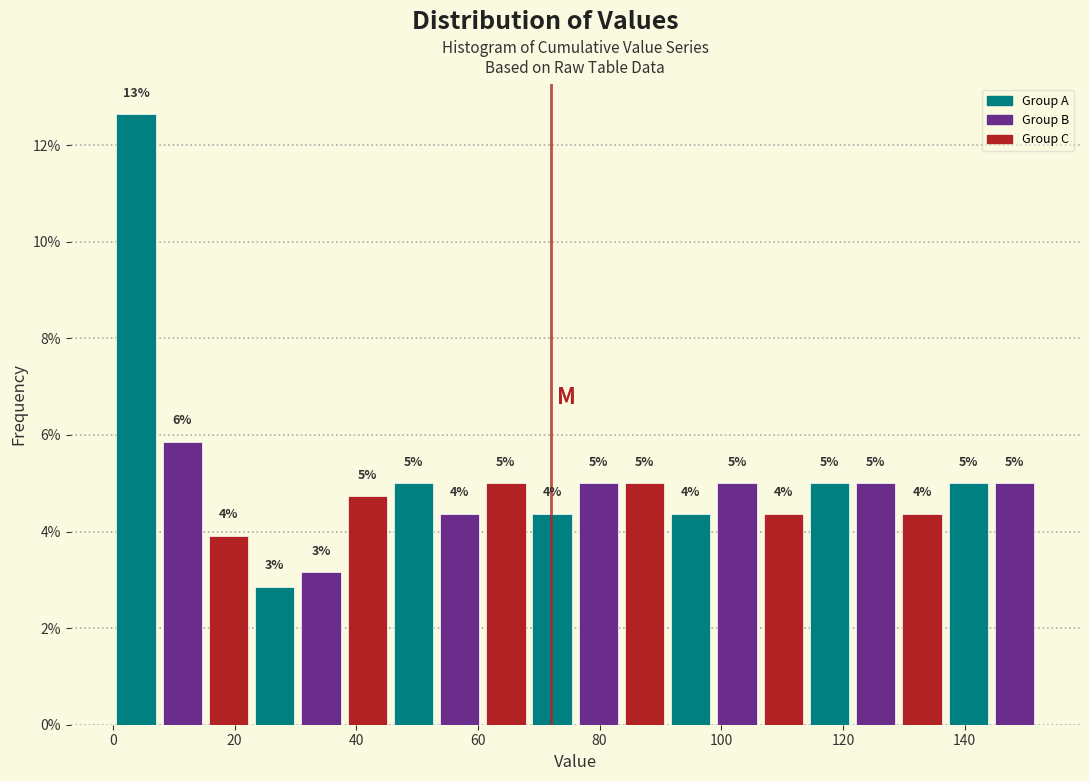

Read against the x-axis, roughly where is the centre of the tallest bar?

4